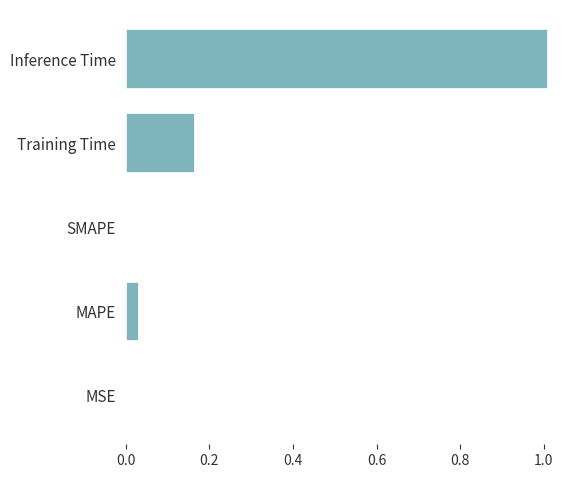

What is the sum of the values at SMAPE and Inference Time?

1.0